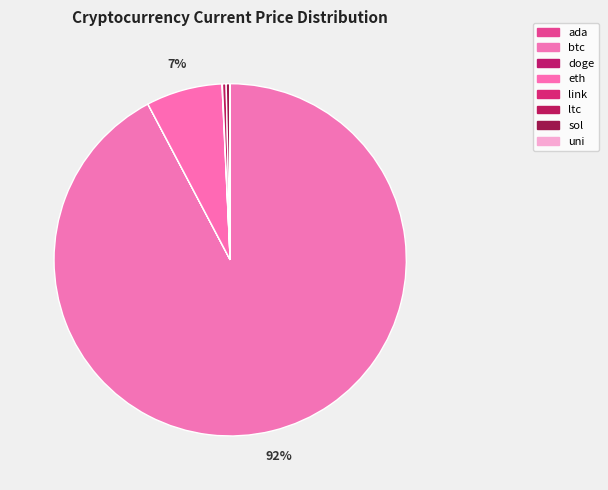

Is the sum of ada and eth greater than half?

No